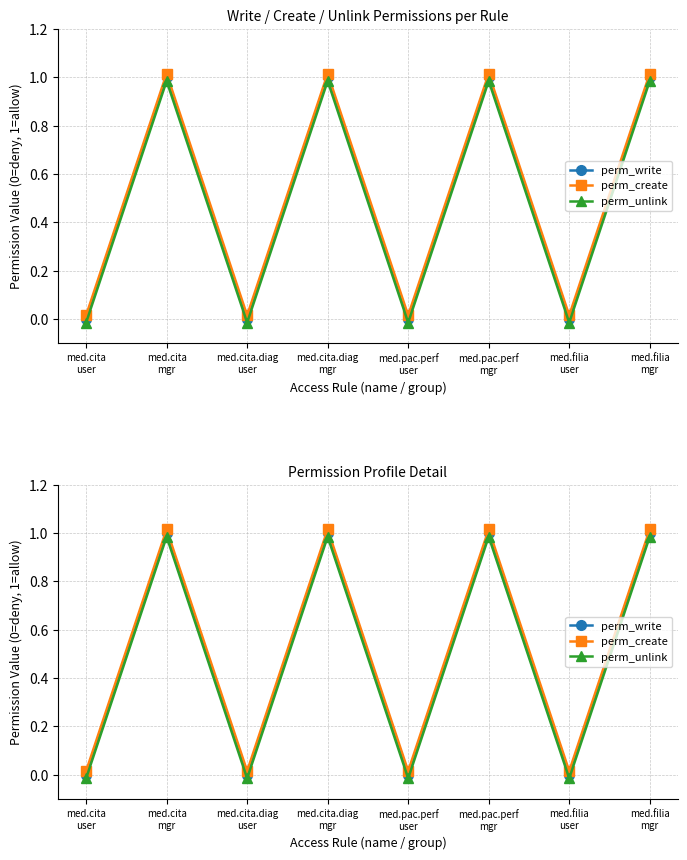

What are all the series names shown in the legend?

perm_write, perm_create, perm_unlink